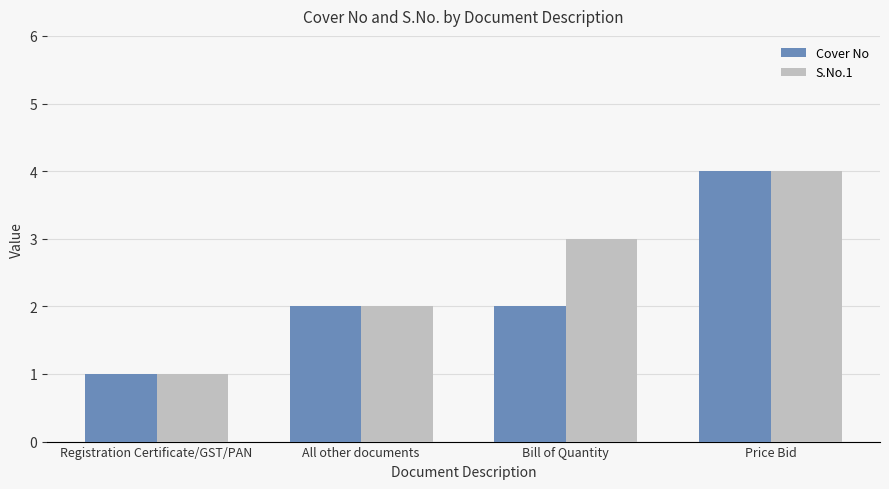

Reading right to left, extract all data points from this chart.

Cover No: Price Bid=4	Bill of Quantity=2	All other documents=2	Registration Certificate/GST/PAN=1
S.No.1: Price Bid=4	Bill of Quantity=3	All other documents=2	Registration Certificate/GST/PAN=1